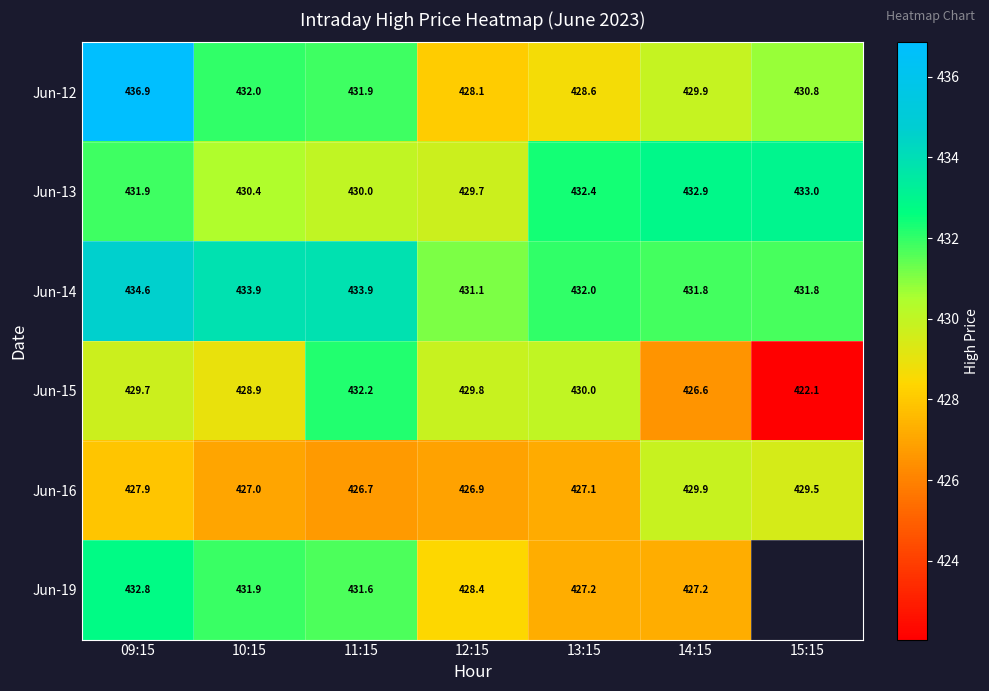

Count the number of data series in this chart.

6